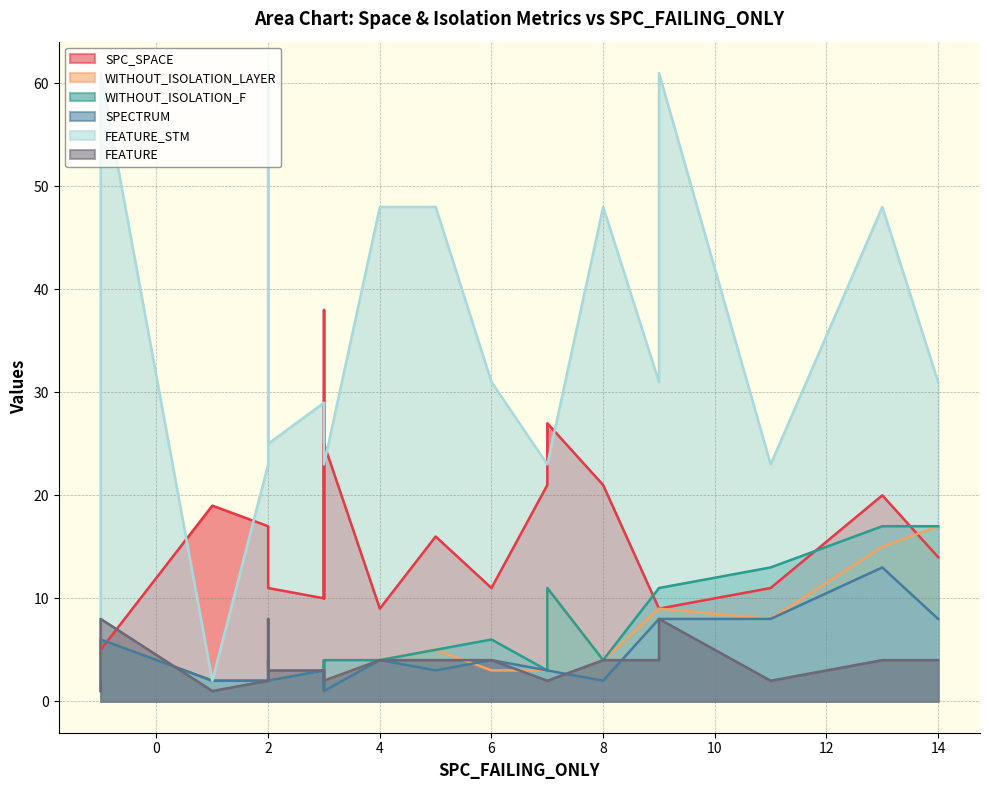

Reading left to right, extract all data points from this chart.

SPC_SPACE: 19	11	17	9	11	1	11	10	14	5	38	10	11	21	16	9	9	11	27	25	21	20
WITHOUT_ISOLATION_LAYER: 2	2	2	9	8	2	3	3	17	6	4	3	2	3	5	4	9	2	11	2	4	15
WITHOUT_ISOLATION_F: 2	2	2	11	13	2	6	3	17	6	4	3	2	3	5	4	11	2	11	4	4	17
SPECTRUM: 2	4	2	8	8	2	4	3	8	6	1	3	4	3	3	4	8	2	3	1	2	13
FEATURE_STM: 2	61	23	61	23	2	31	29	31	61	23	23	61	23	48	48	31	25	23	23	48	48
FEATURE: 1	8	2	8	2	1	4	3	4	8	2	2	8	2	4	4	4	3	2	2	4	4